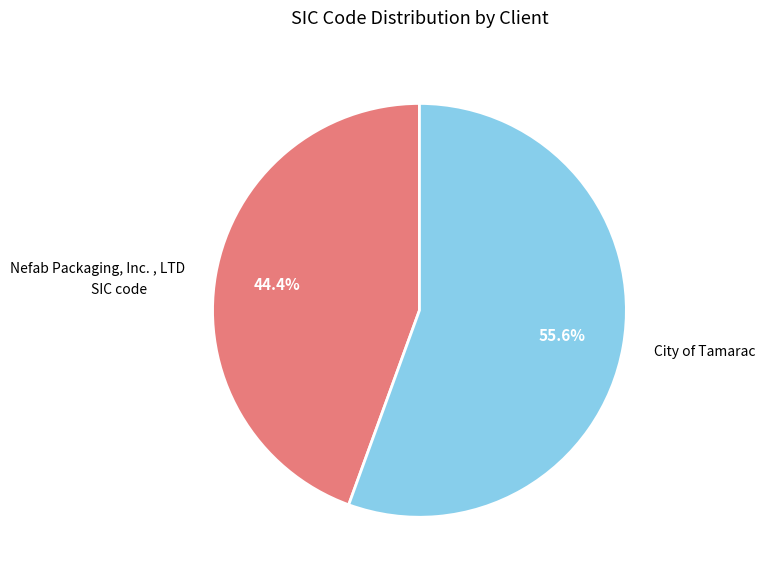

Count the number of slices in the pie.

2